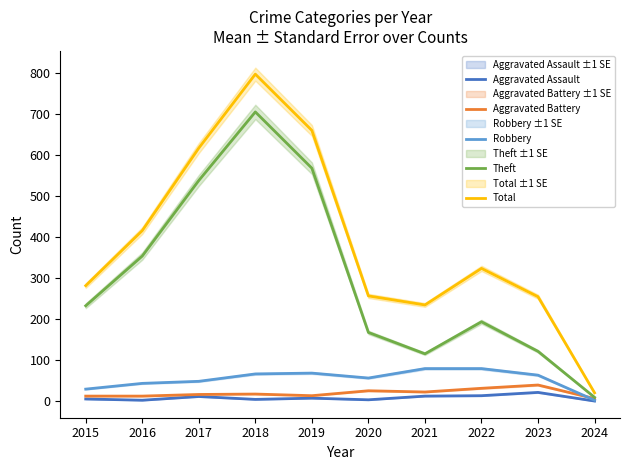

List the series in order of their peak value, highest first.

Total, Theft, Robbery, Aggravated Battery, Aggravated Assault